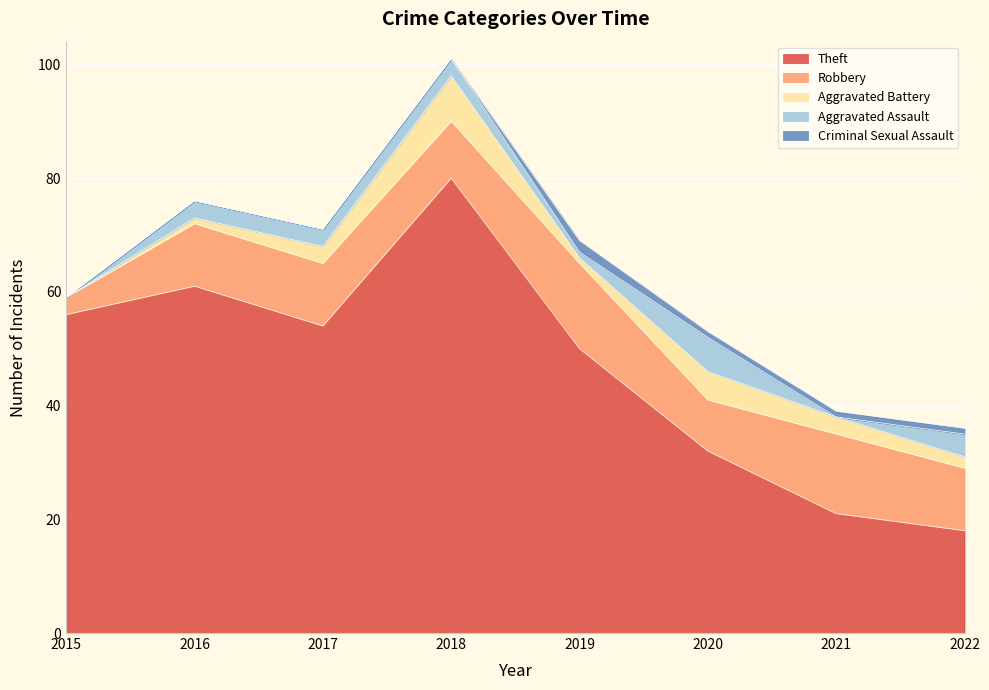

At how many categories does at least one series exceed 45?

5